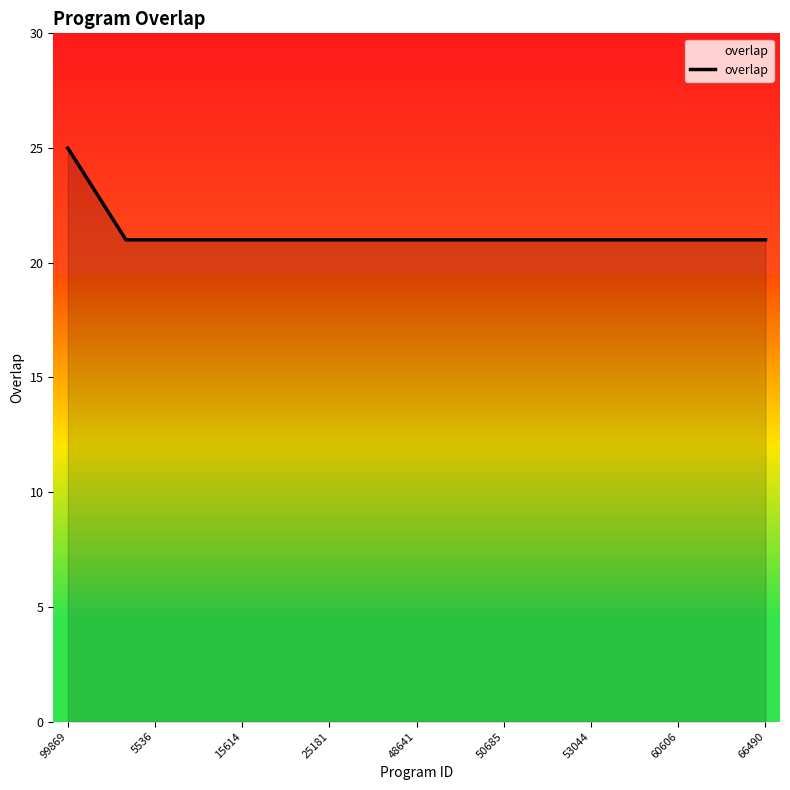

What is the smallest value displayed?

21